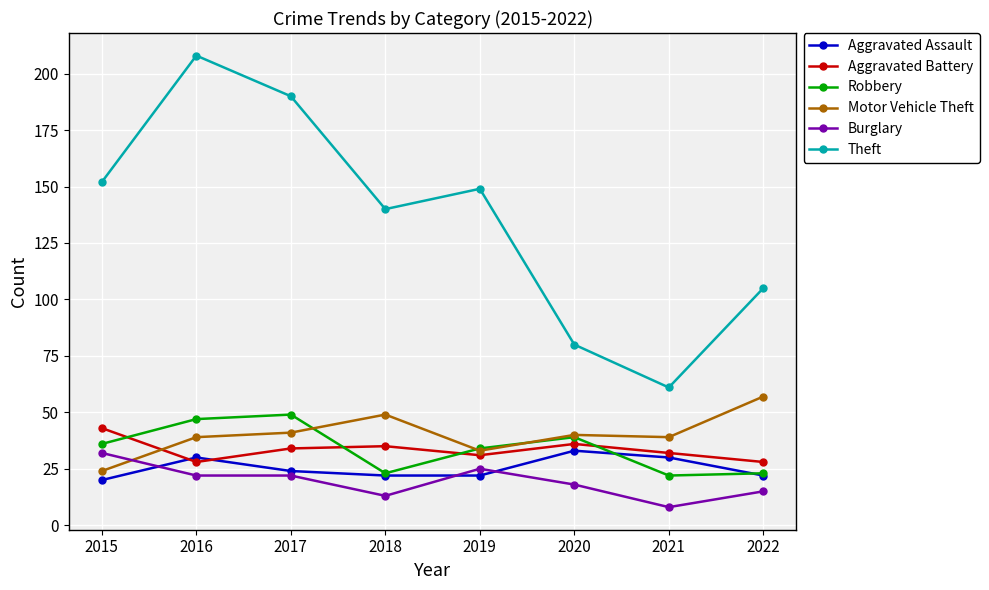

Between which two adjacent categories do Burglary and Aggravated Assault first intersect?

2015 and 2016